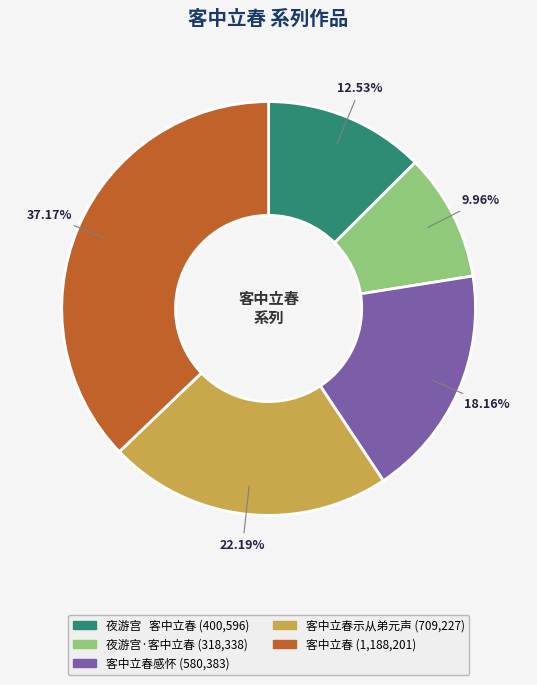

Does any single category account for the majority?

No